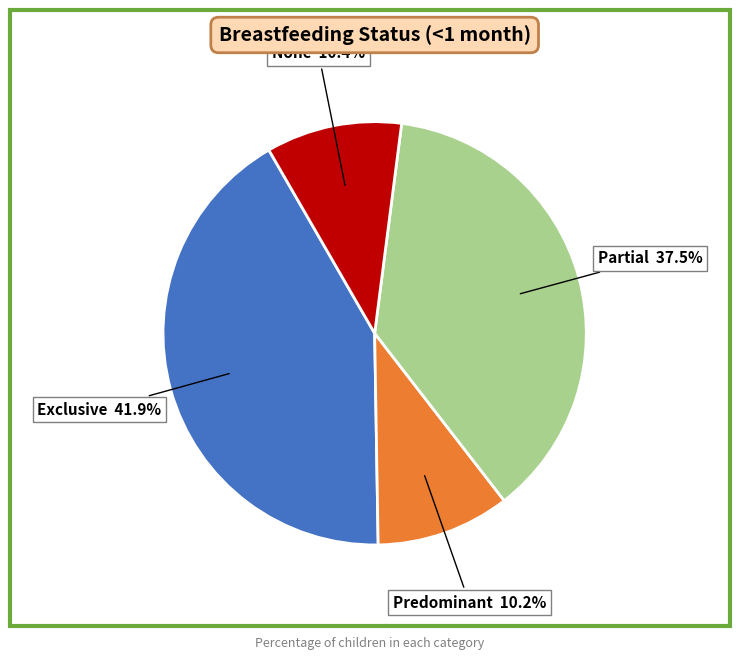

Combined, what portion of the pie is Exclusive and None?

52.3%